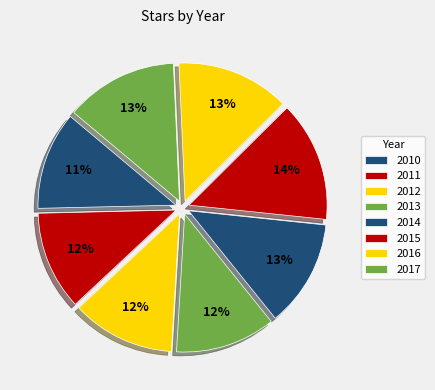

How many segments does this pie chart have?

8